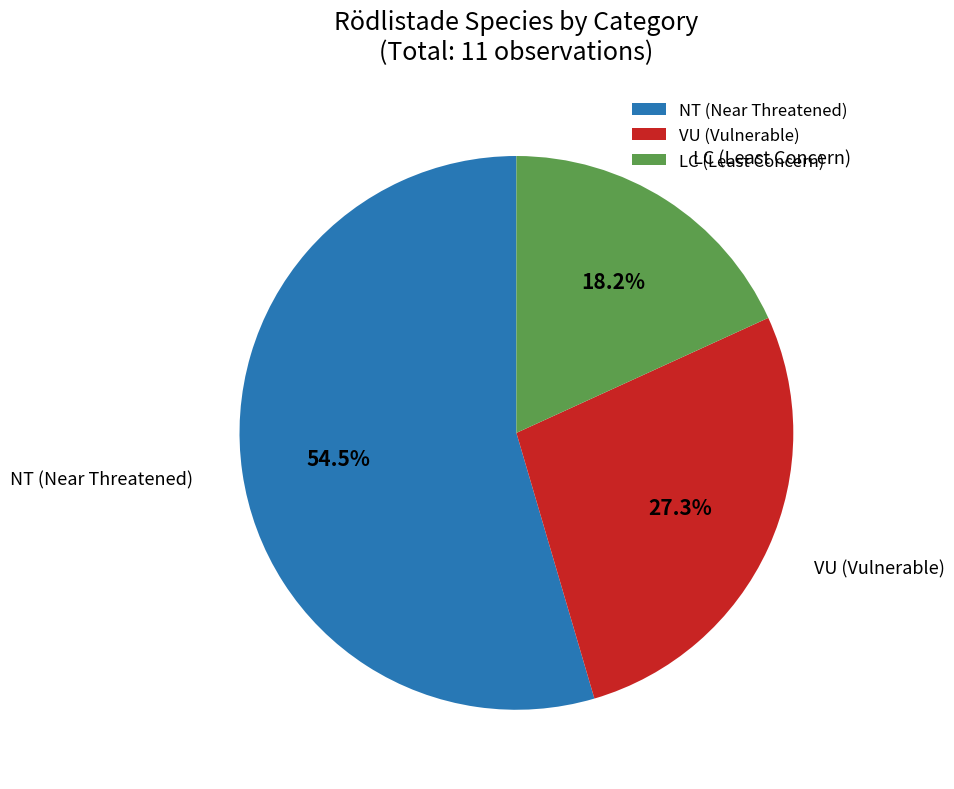

Is there any slice that represents more than half of the pie?

Yes